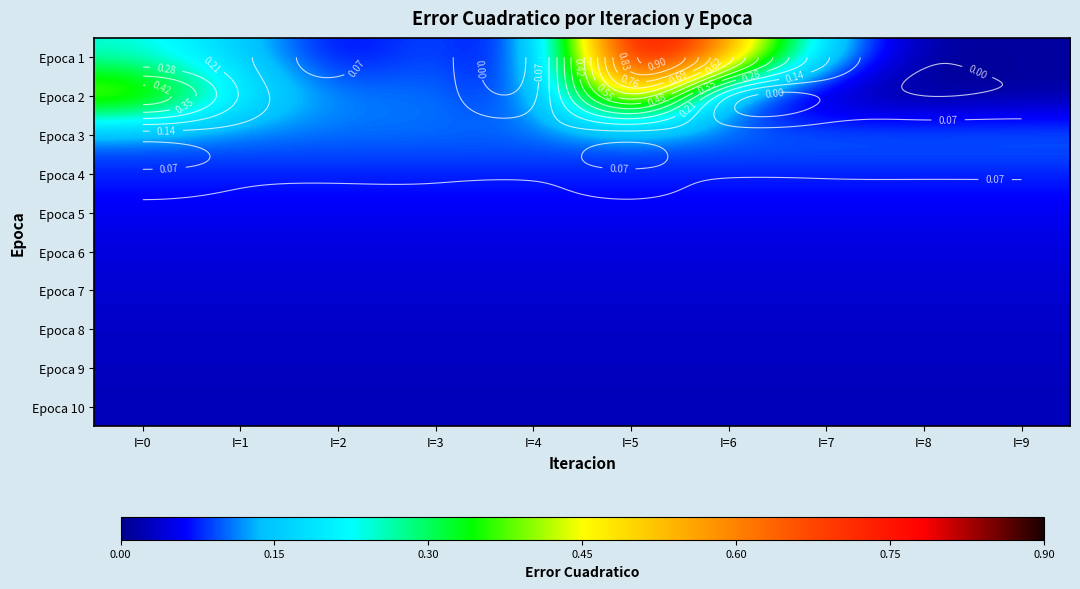

List the labels in order of Epoca 9 value, largest first.

I=0, I=1, I=2, I=3, I=4, I=5, I=6, I=7, I=8, I=9